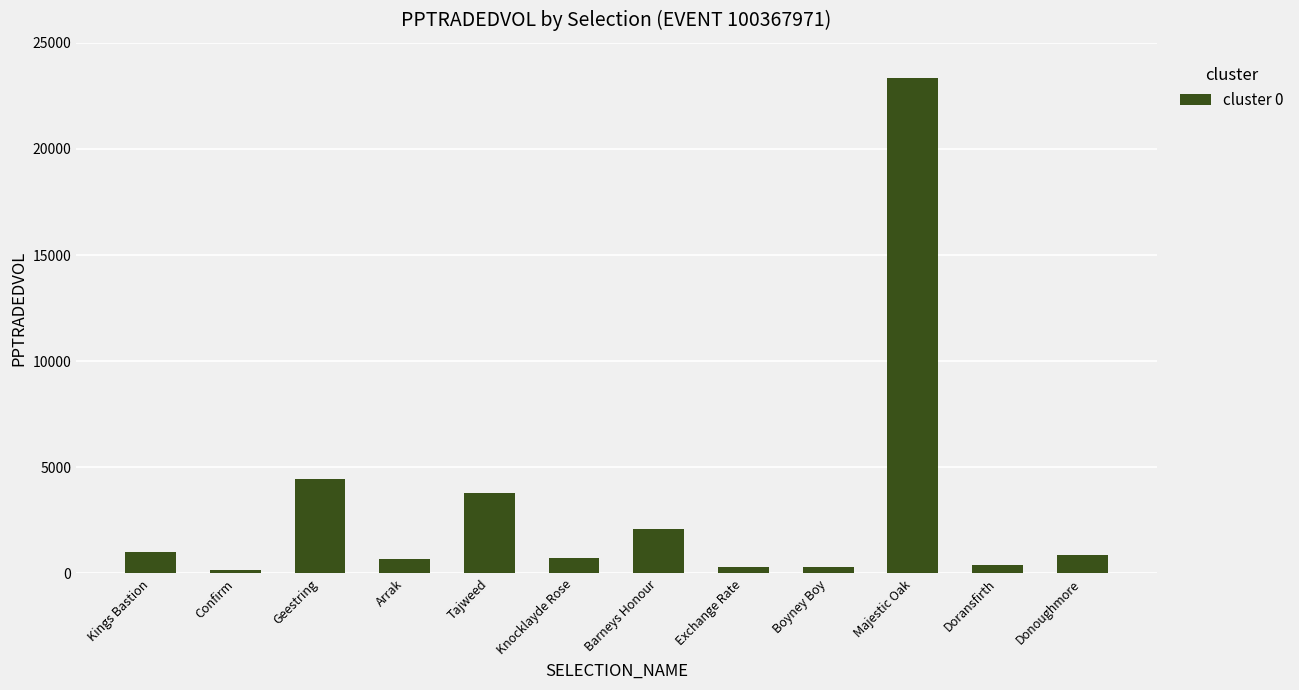

How many values are below 876?

6